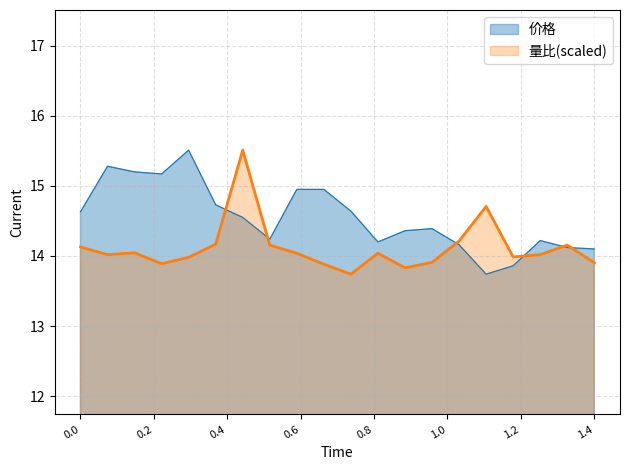

Rank the series by their average value, from lowest to highest.

量比(scaled), 价格